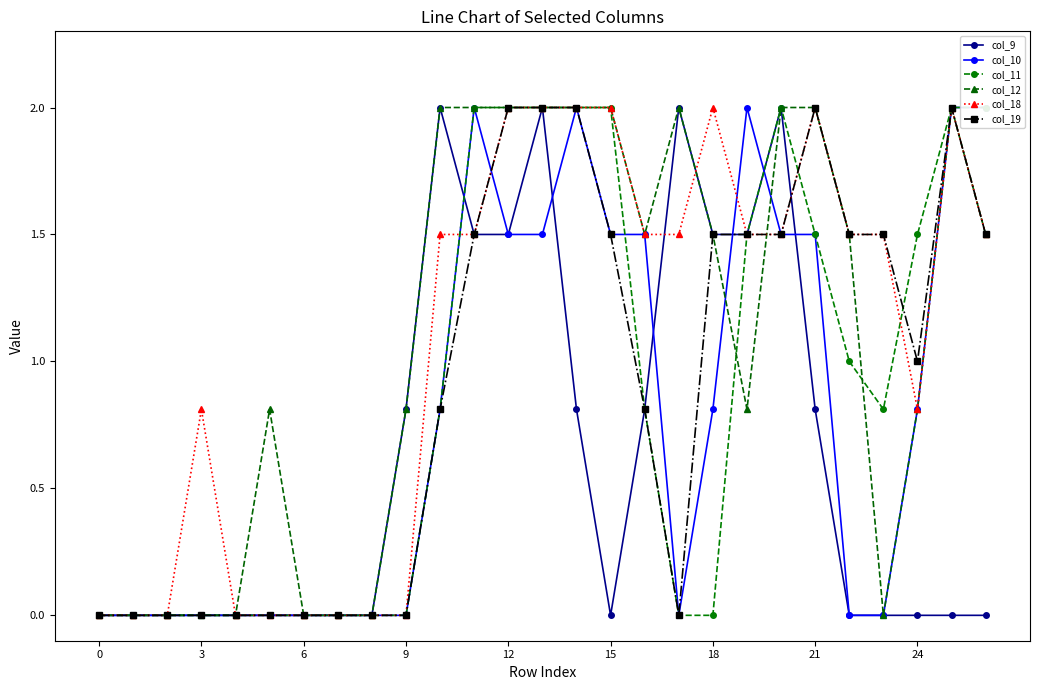

The value of col_9 at 3 is -1.1. True or false?

False